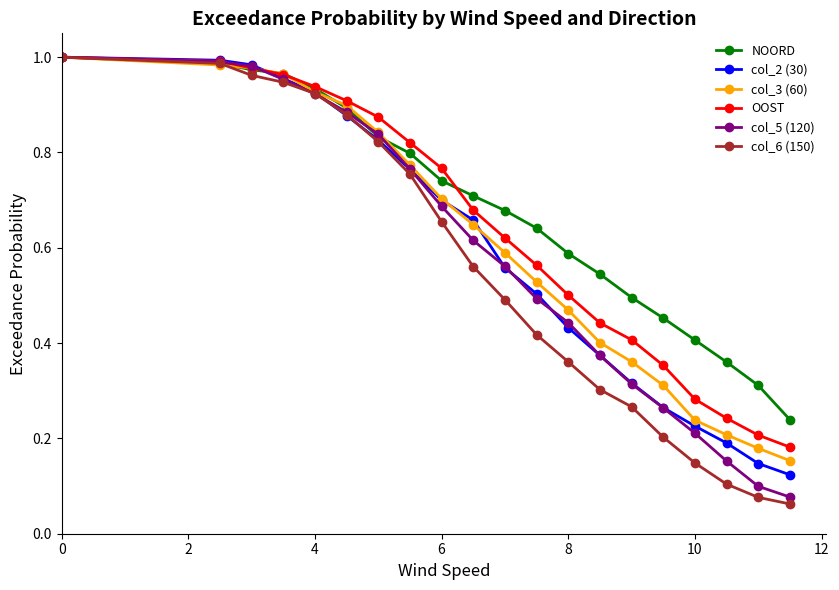

Does the chart display data point markers on the line(s)?

Yes